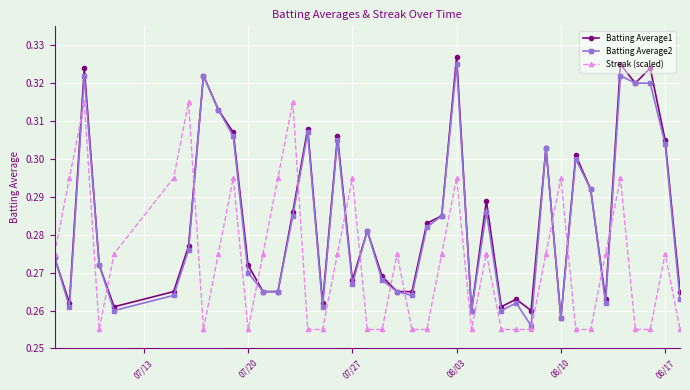

At how many categories does at least one series exceed 0?

40